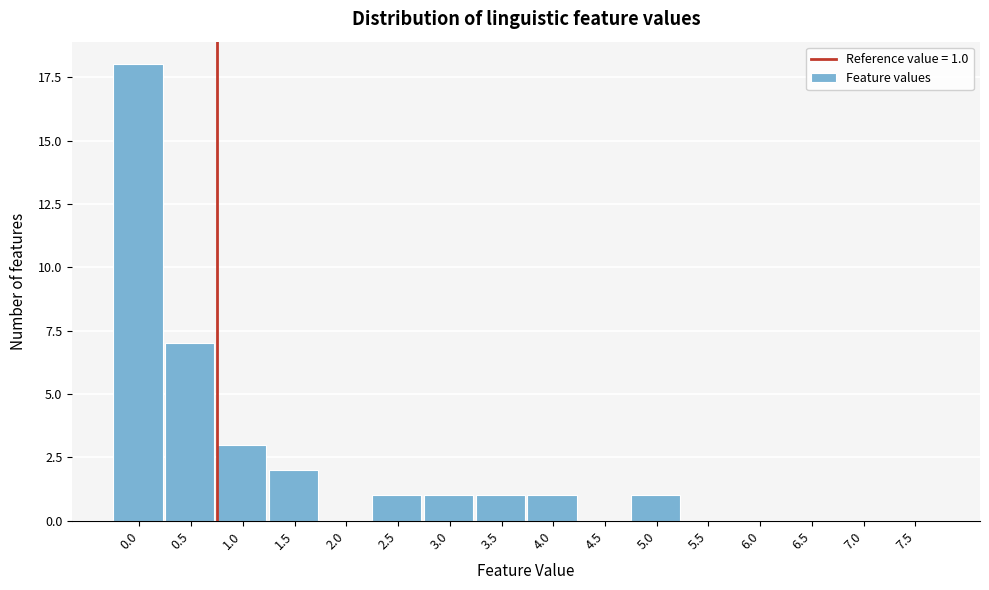

Reading left to right, extract all data points from this chart.

0.0=18	0.5=7	1.0=3	1.5=2	2.0=0	2.5=1	3.0=1	3.5=1	4.0=1	4.5=0	5.0=1	5.5=0	6.0=0	6.5=0	7.0=0	7.5=0